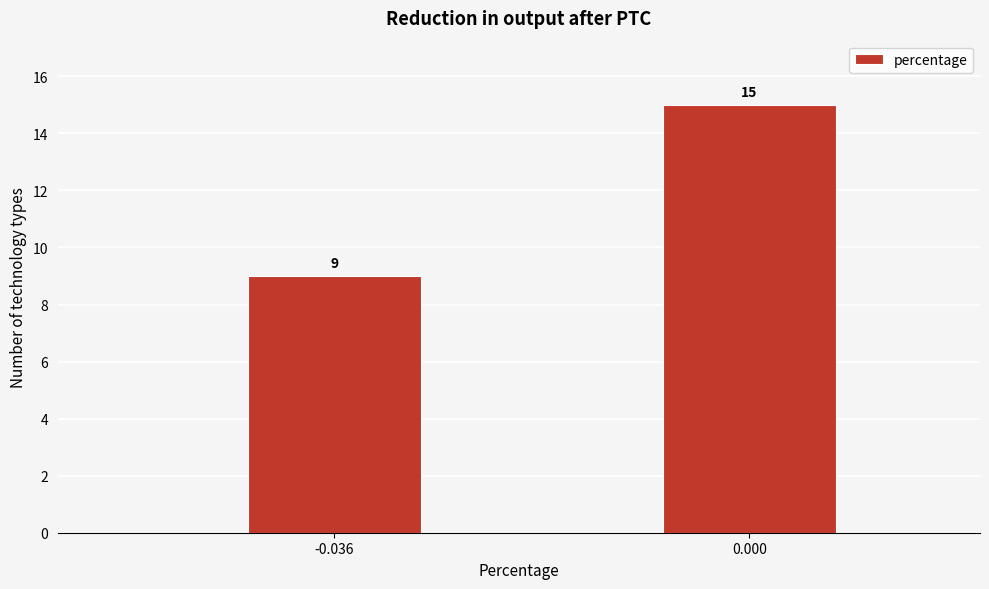

Reading left to right, list all the values displayed in this chart.

9	15